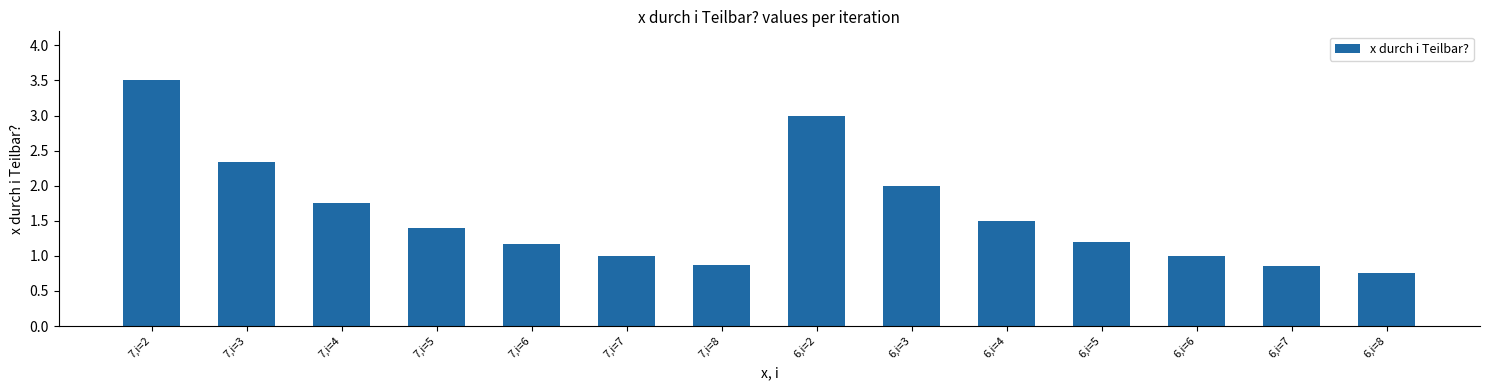

What is the average value?

1.6